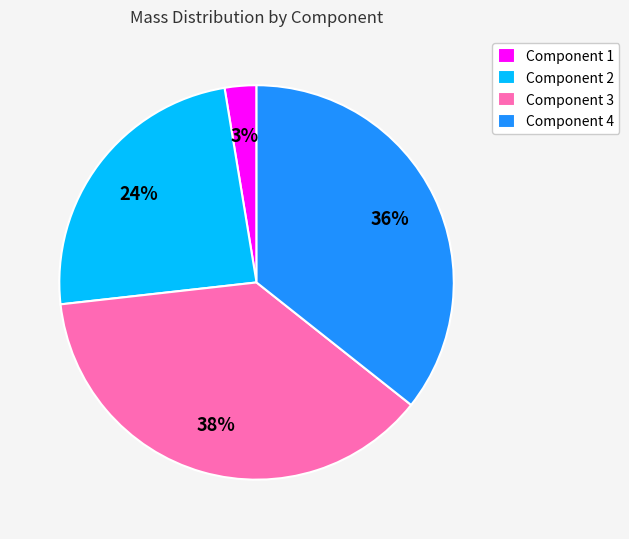

Which slice is the smallest?

Component 1